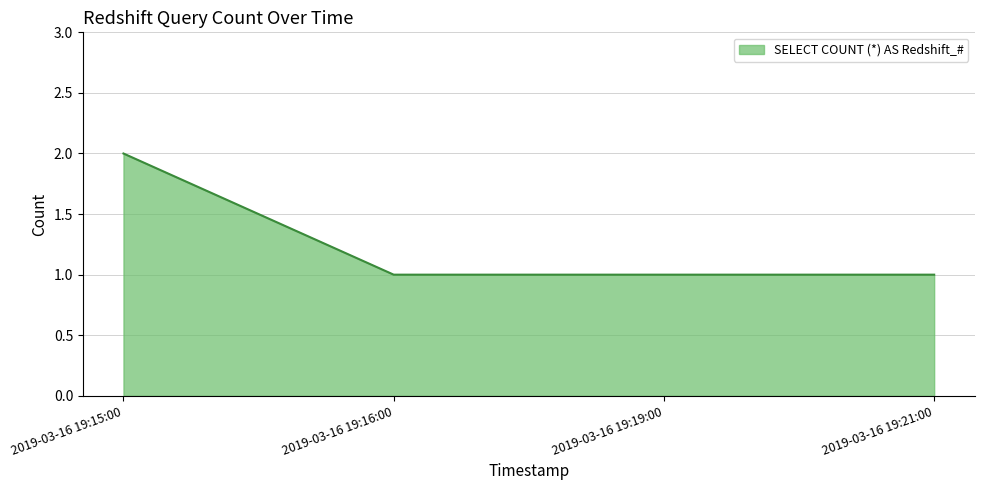

Approximately how many times larger is the value at 2019-03-16 19:21:00 compared to 2019-03-16 19:19:00?

1.0